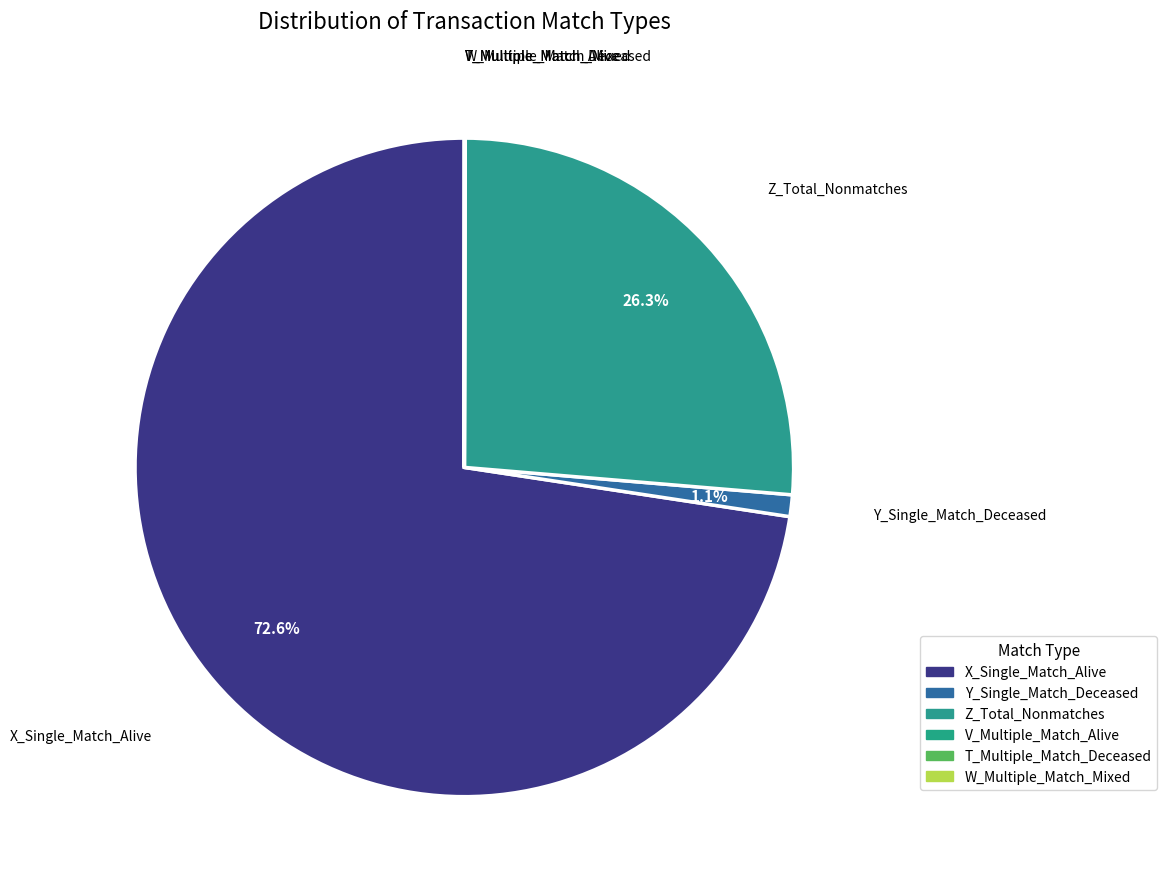

Which has a higher value, Z_Total_Nonmatches or X_Single_Match_Alive?

X_Single_Match_Alive